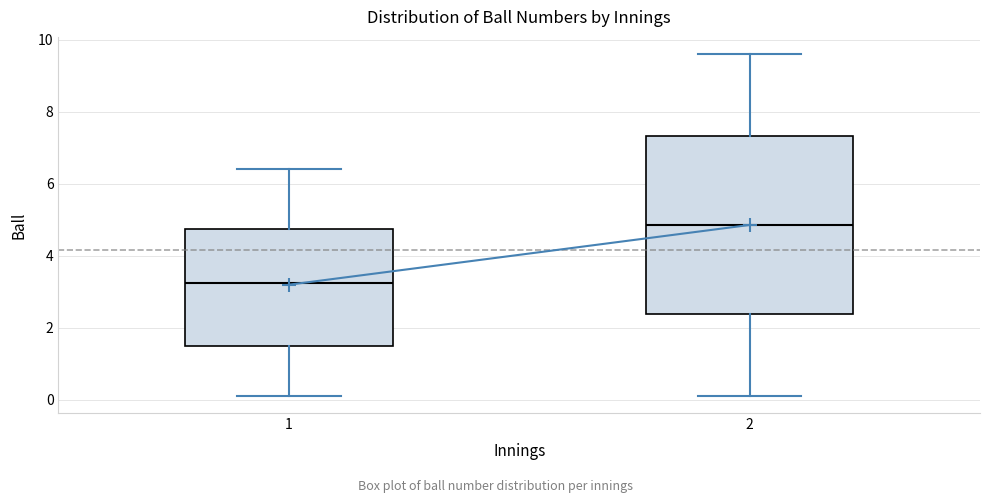

Reading left to right, transcribe this box plot: for each box, give where its median line is, the range the box spans, and where its two whiskers end, as read against the y-axis. The values are not printed on the chart, so give them approximately, as read against the axis.

1: median 3.2, box 1.4 to 4.8, whiskers 0.2 to 6.4
2: median 4.8, box 2.4 to 7.4, whiskers 0.2 to 9.6